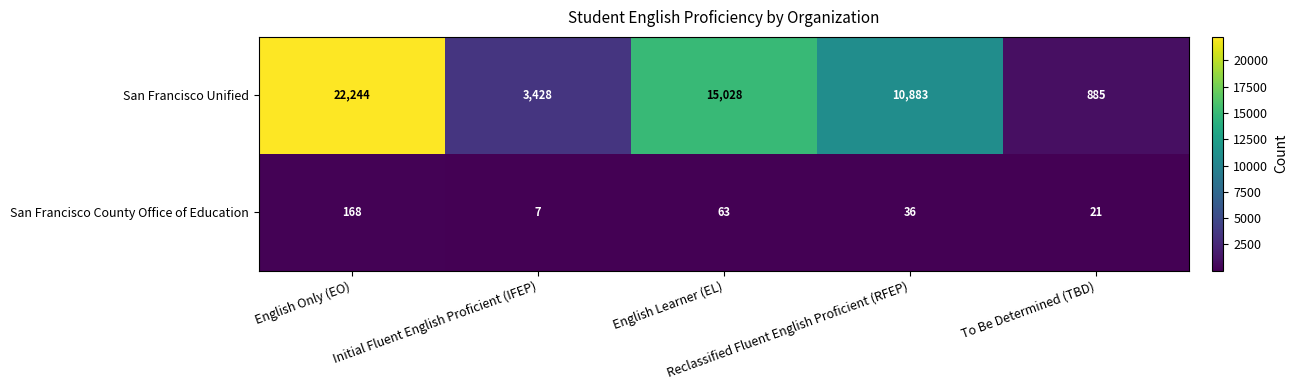

Rank the series by their maximum value, from highest to lowest.

San Francisco Unified, San Francisco County Office of Education